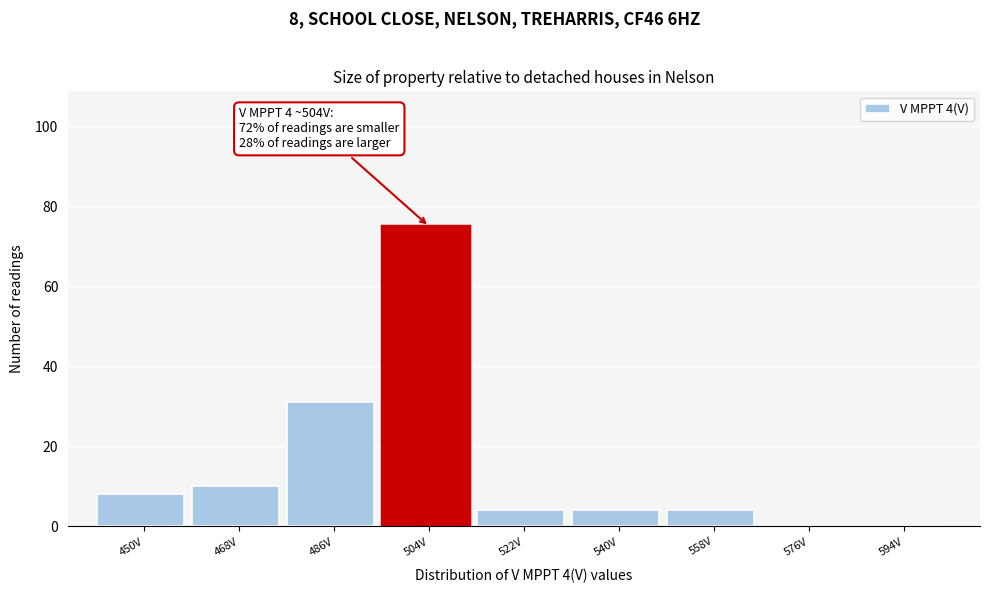

Reading left to right, list all the values displayed in this chart.

450V=8	468V=10	486V=31	504V=75	522V=4	540V=4	558V=4	576V=0	594V=0